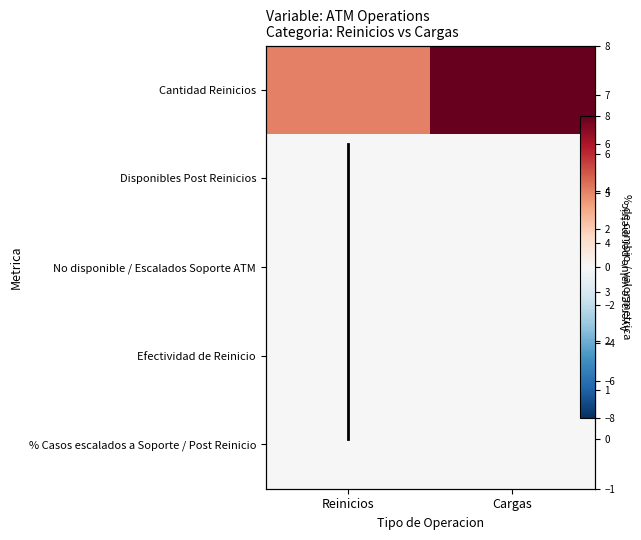

Between Reinicios and Cargas, which series saw the biggest shift?

Cantidad Reinicios